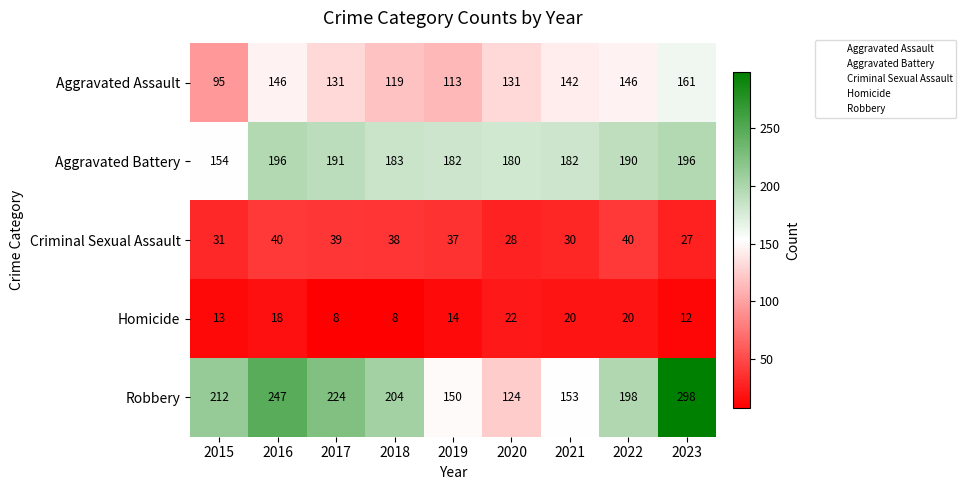

At which category is the sum across all series the highest?

2023